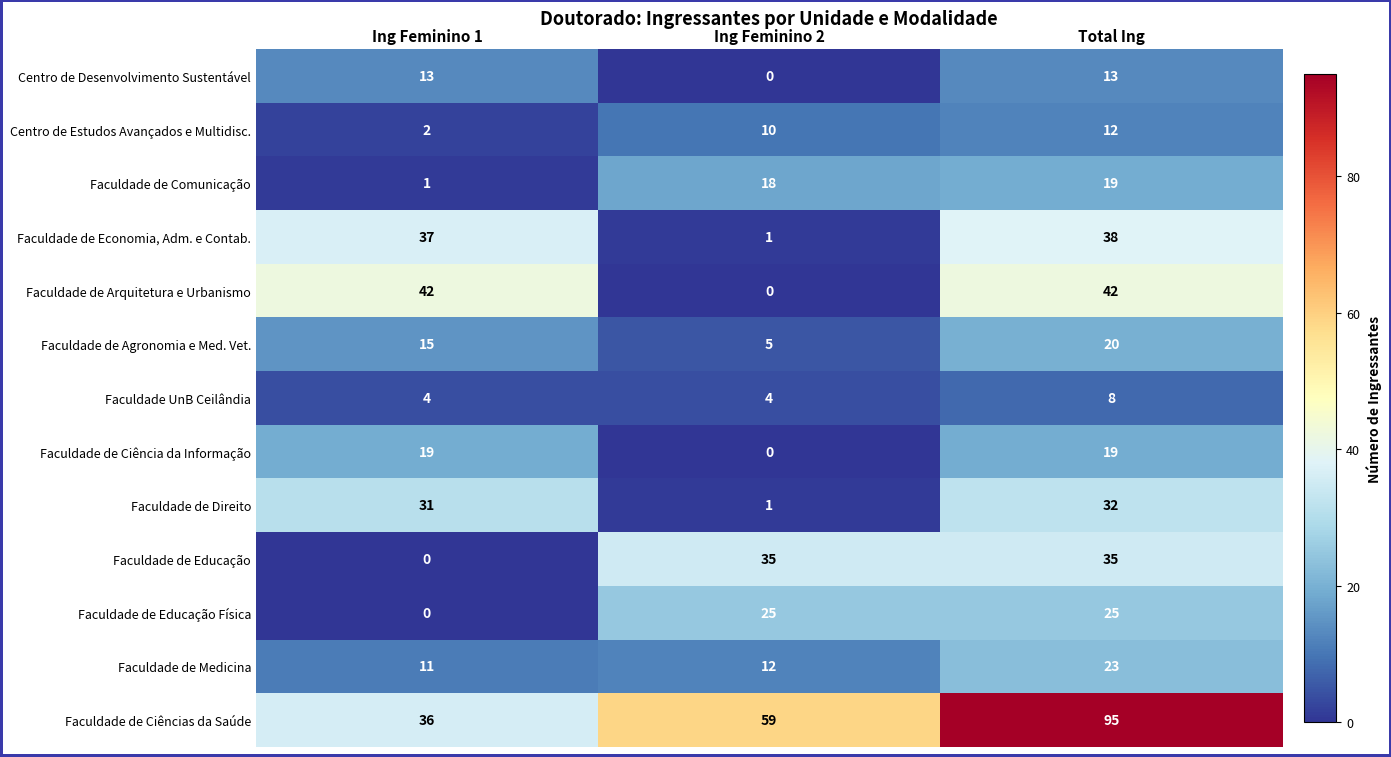

What is the lowest value of the Faculdade de Agronomia e Med. Vet. series?

5